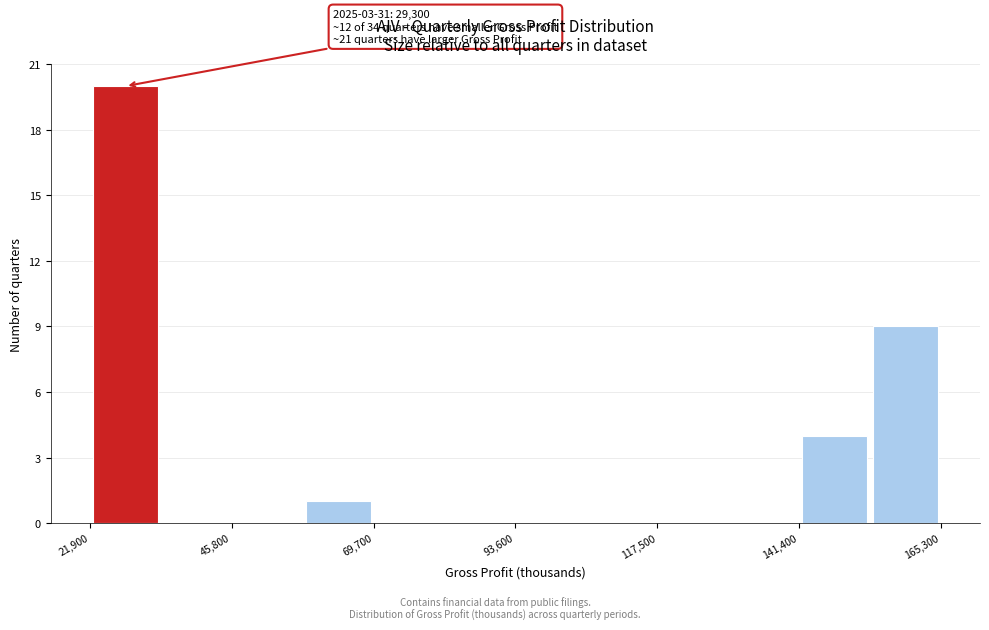

Read against the x-axis, roughly where is the centre of the tallest bar?

30000